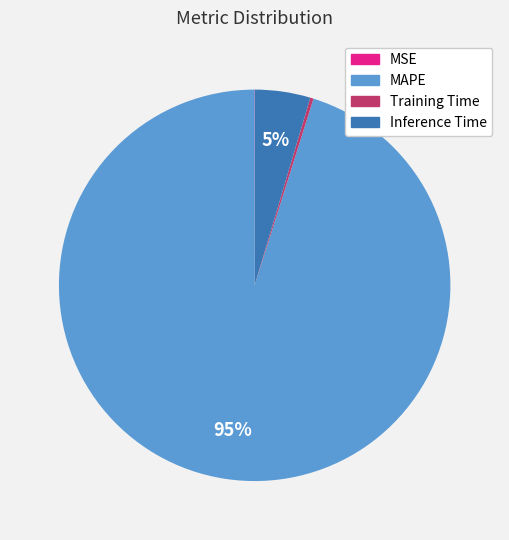

To the nearest percent, what portion does MAPE represent?

95%